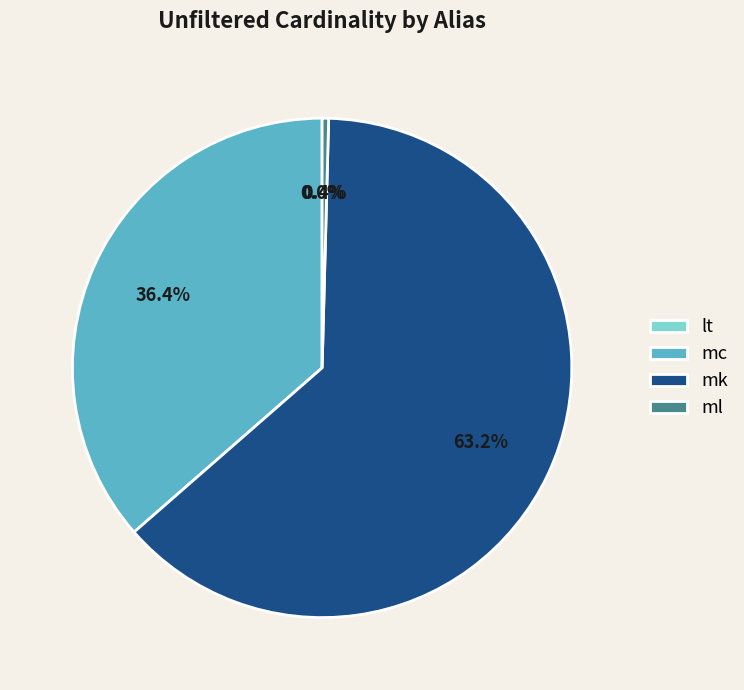

What is the ratio of the value at mc to the value at mk?

0.6